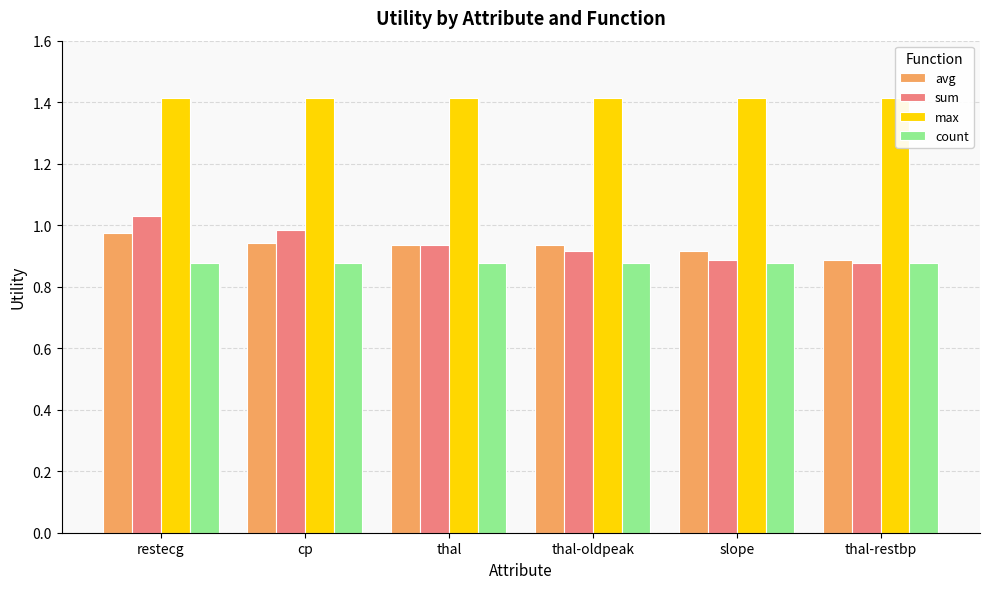

What is the difference between the sum values at restecg and thal-oldpeak?

0.1